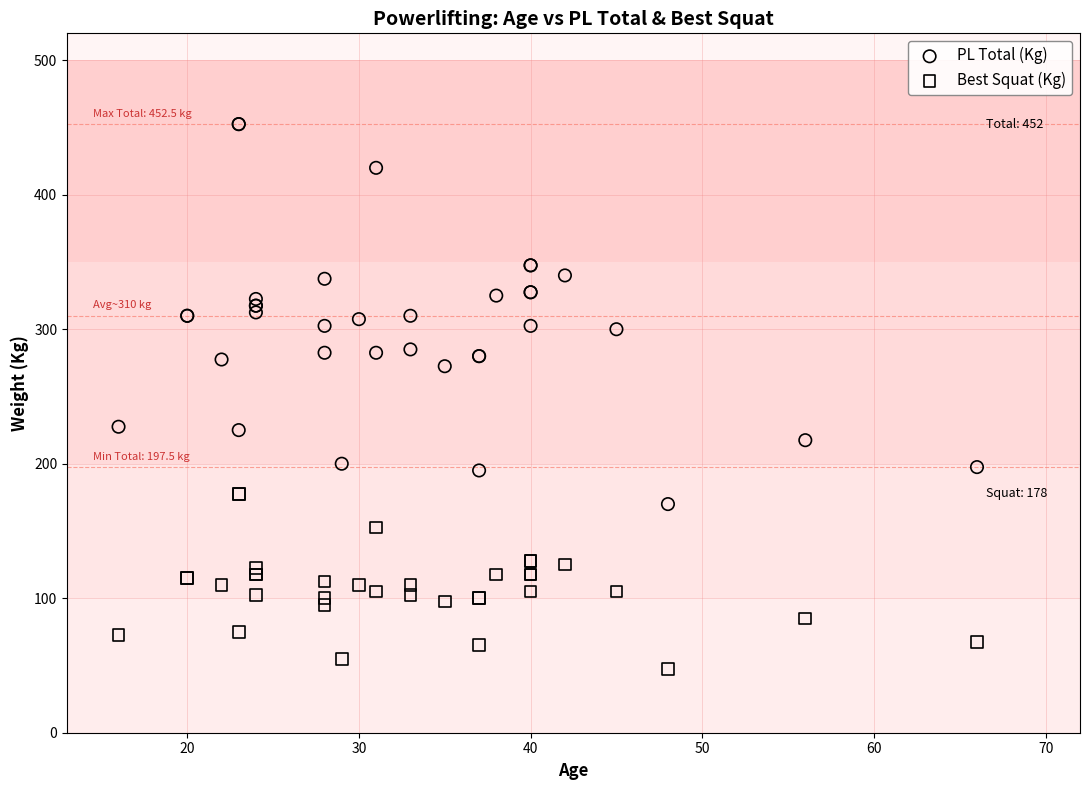

Which series contains the lowest Y value?

Best Squat (Kg)